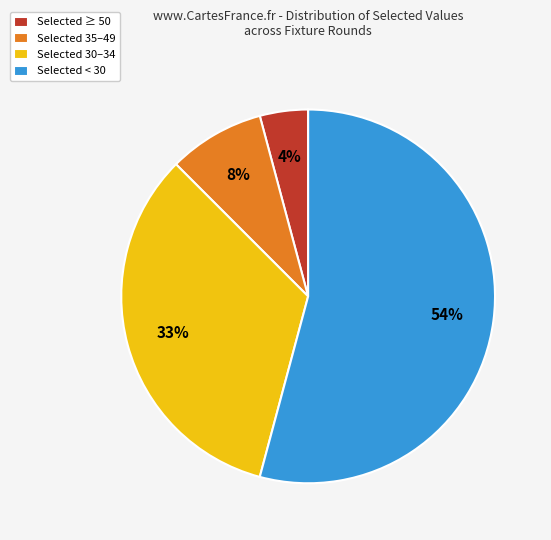

Between Selected 35–49 and Selected < 30, which is larger?

Selected < 30